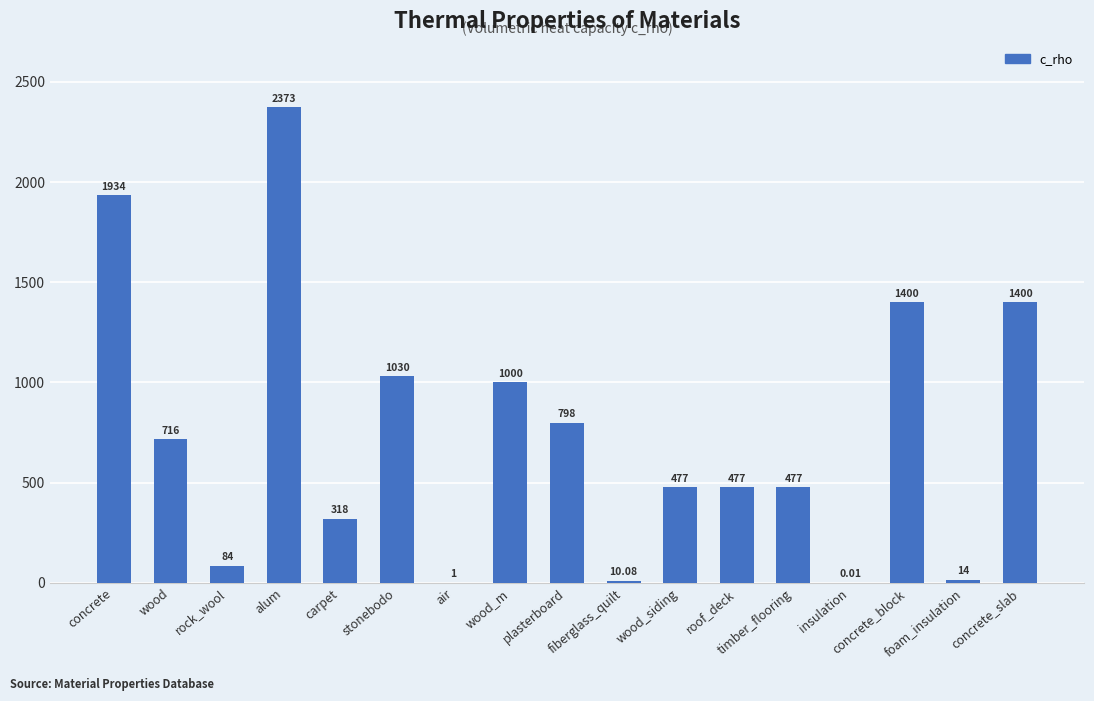

Rank the categories by value from lowest to highest.

insulation, air, fiberglass_quilt, foam_insulation, rock_wool, carpet, wood_siding, roof_deck, timber_flooring, wood, plasterboard, wood_m, stonebodo, concrete_block, concrete_slab, concrete, alum